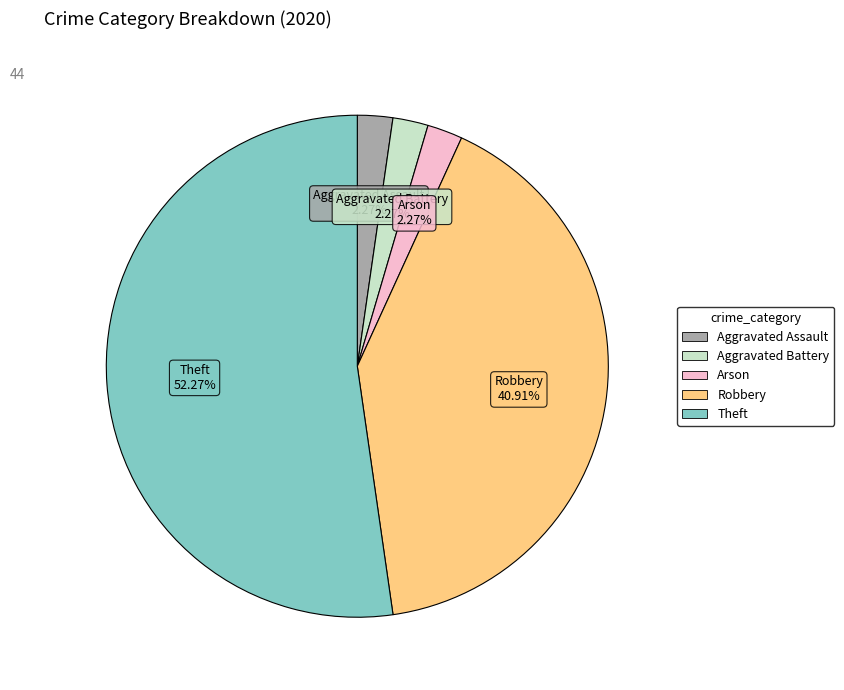

Approximately how many times larger is the value at Aggravated Assault compared to Aggravated Battery?

1.0